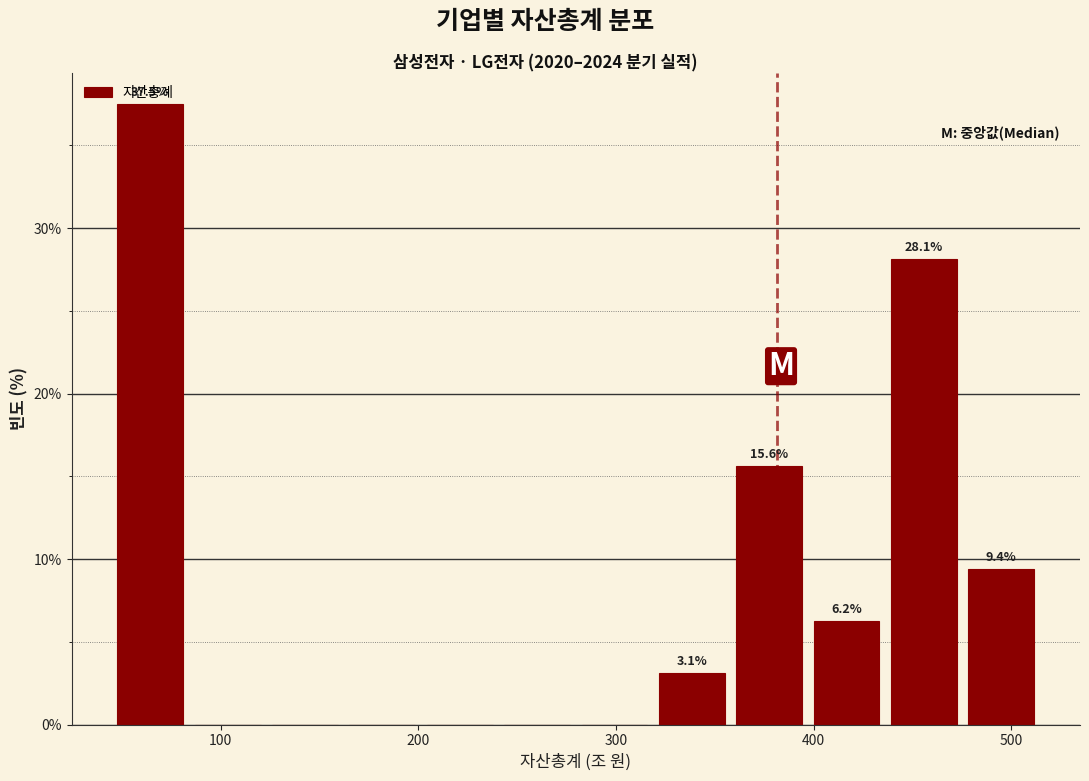

Read against the x-axis, roughly where is the centre of the tallest bar?

60